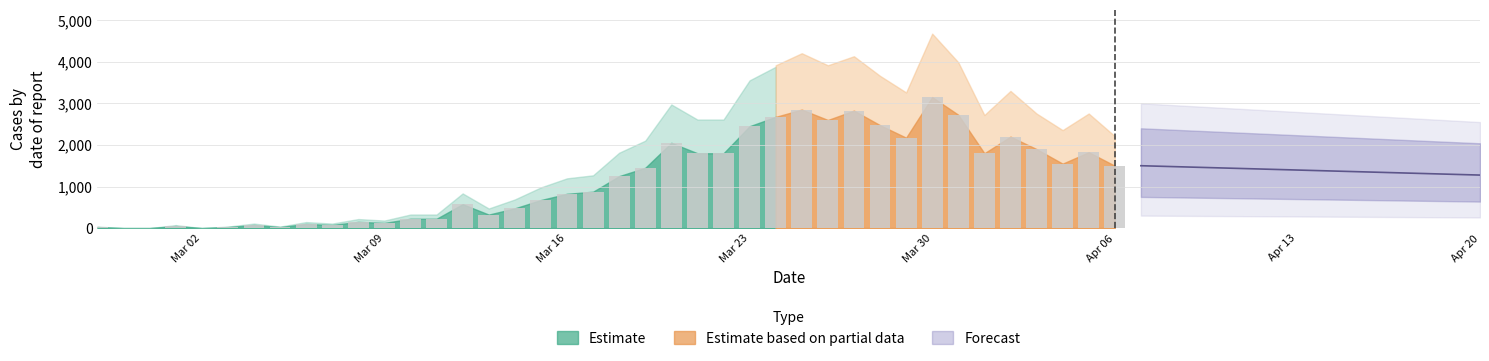

Where does the data first go above 1250?

2020-03-19